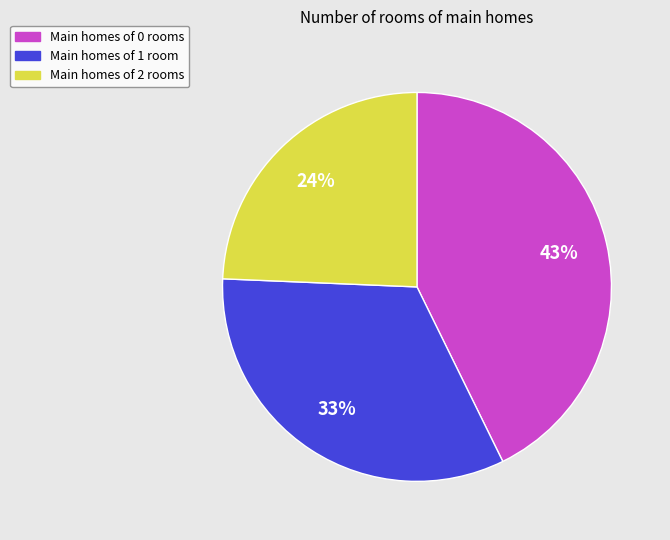

Is there a majority slice in this chart?

No